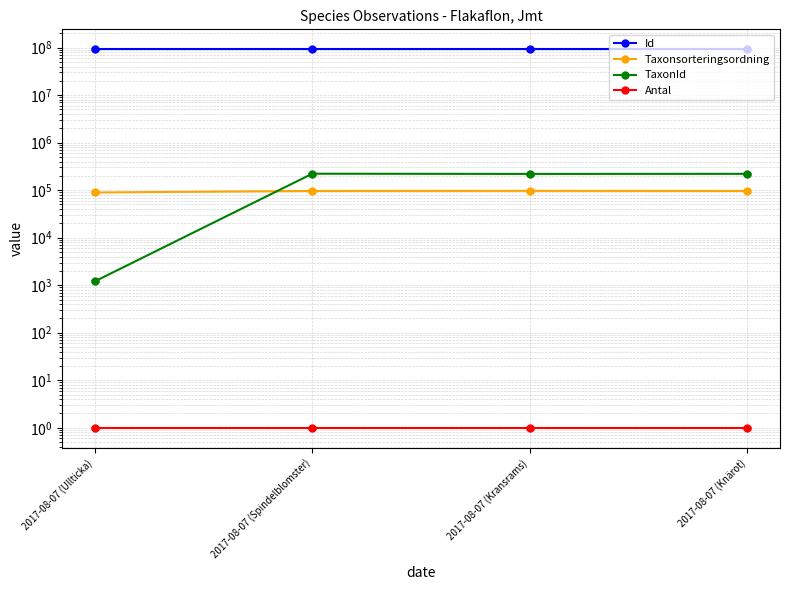

What is the sum of the Antal values at 2017-08-07 (Knärot) and 2017-08-07 (Ullticka)?

2